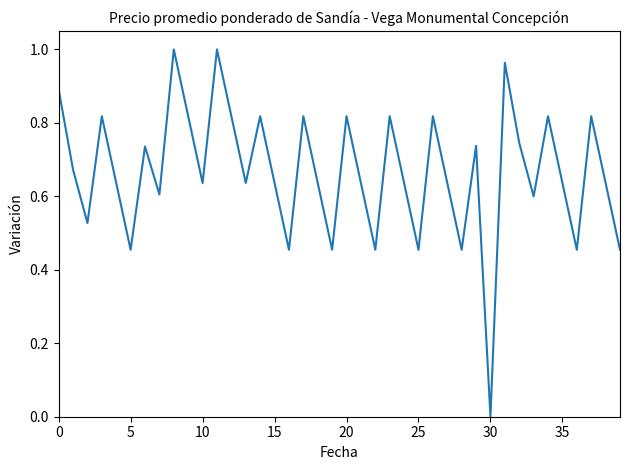

At which category does the chart reach its minimum across all series?

30